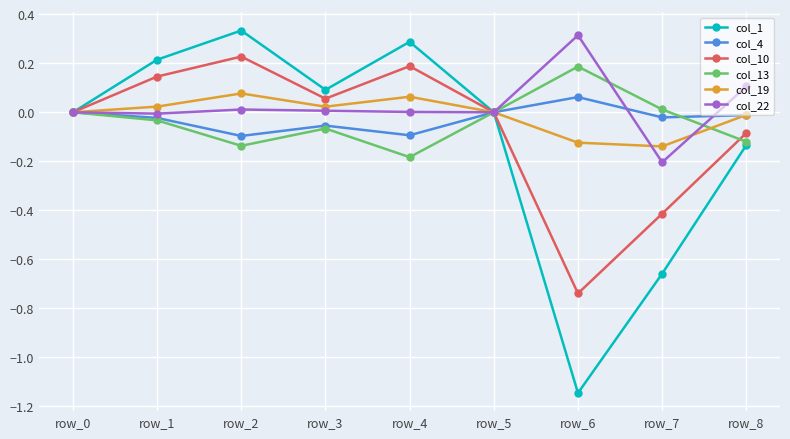

Is the value of col_13 at row_5 greater than the value of col_10 at row_6?

Yes